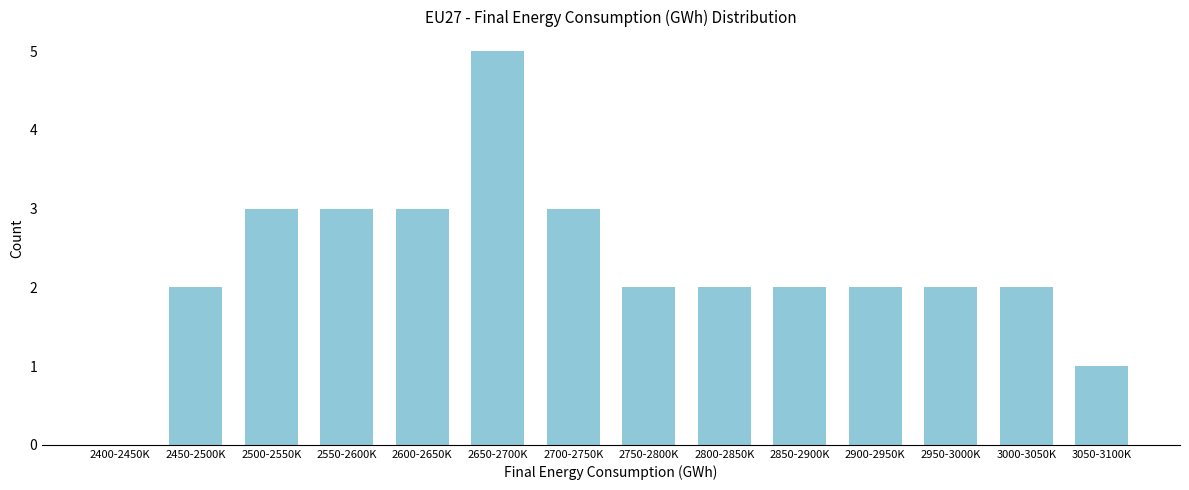

Reading left to right, transcribe all the data shown in this chart.

2400-2450K=0	2450-2500K=2	2500-2550K=3	2550-2600K=3	2600-2650K=3	2650-2700K=5	2700-2750K=3	2750-2800K=2	2800-2850K=2	2850-2900K=2	2900-2950K=2	2950-3000K=2	3000-3050K=2	3050-3100K=1